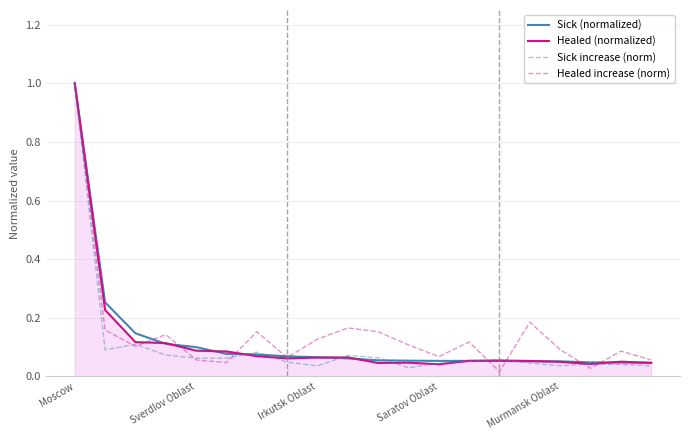

What is the maximum value shown in the chart?

1.0